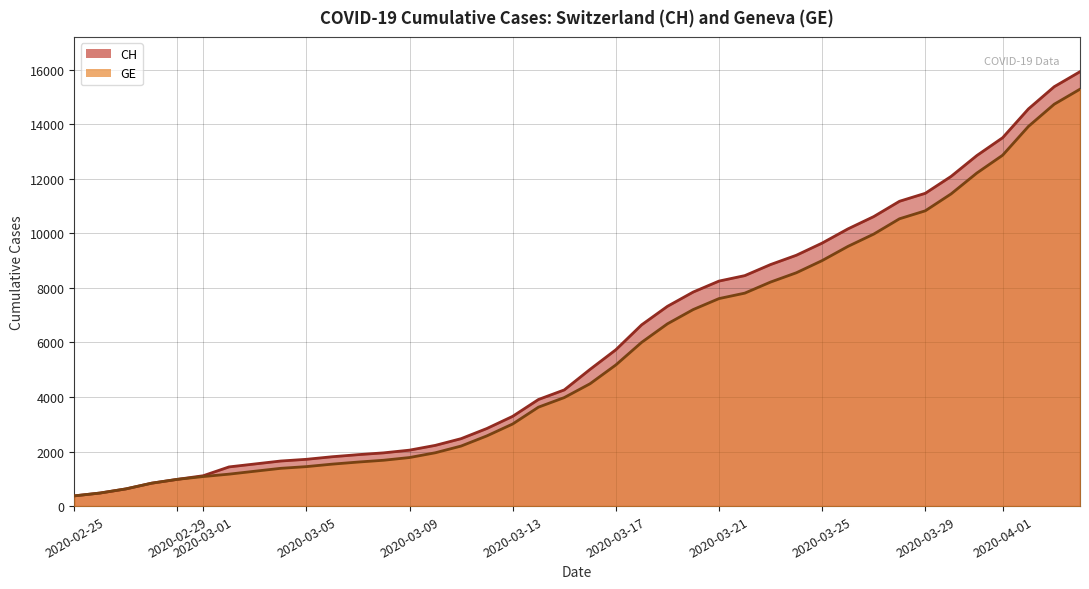

True or false: GE has a value of 2047 at 2020-03-25.

False